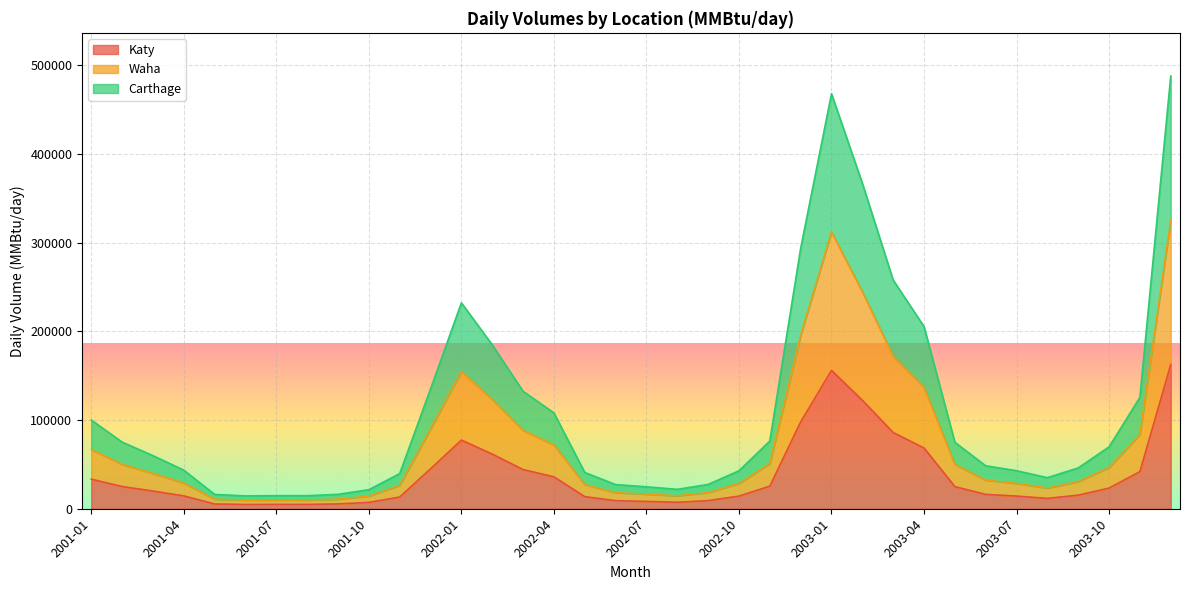

List the labels in order of Waha value, largest first.

2003-12, 2003-01, 2003-02, 2002-12, 2003-03, 2002-01, 2003-04, 2002-02, 2001-12, 2002-03, 2003-11, 2002-04, 2001-01, 2002-11, 2001-02, 2003-05, 2003-10, 2001-03, 2003-06, 2003-09, 2001-04, 2003-07, 2002-10, 2002-05, 2001-11, 2003-08, 2002-09, 2002-06, 2002-07, 2002-08, 2001-10, 2001-09, 2001-05, 2001-07, 2001-08, 2001-06